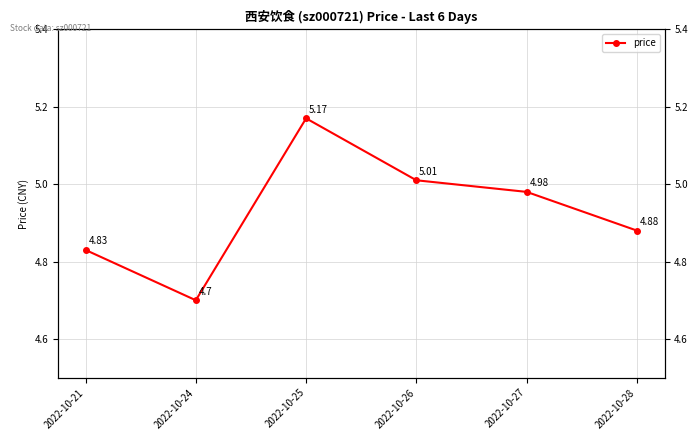

How many lines are shown in the chart?

1